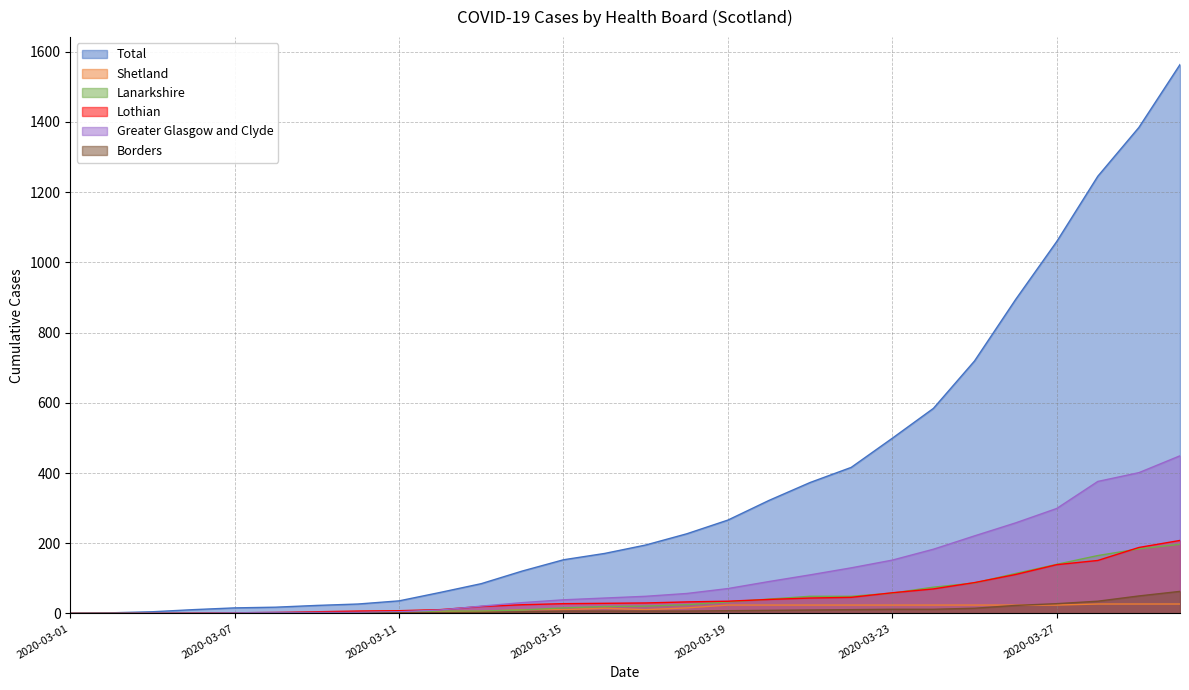

What is the difference between the Greater Glasgow and Clyde values at 2020-03-05 and 2020-03-09?

2